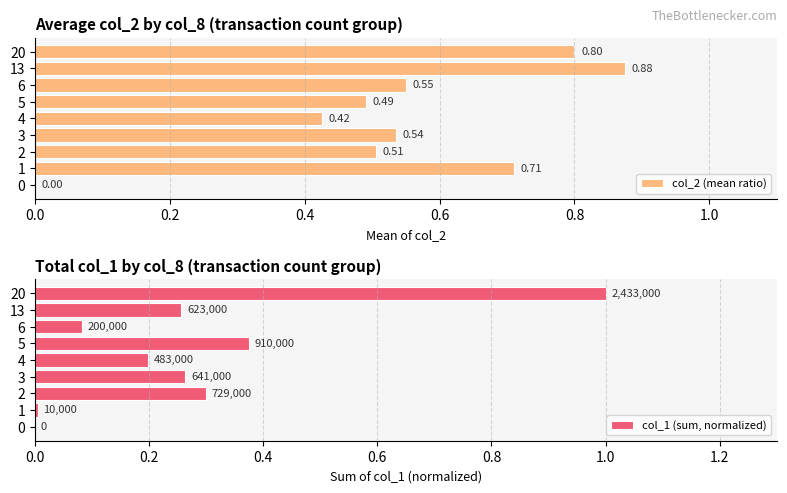

What is the maximum value shown in the chart?

1.0